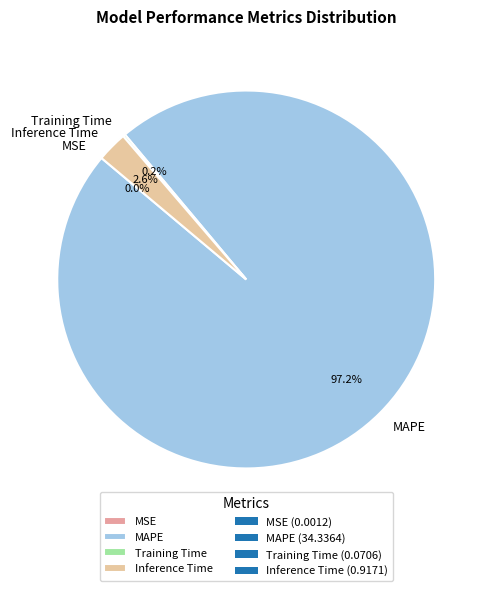

Which category accounts for the majority?

MAPE